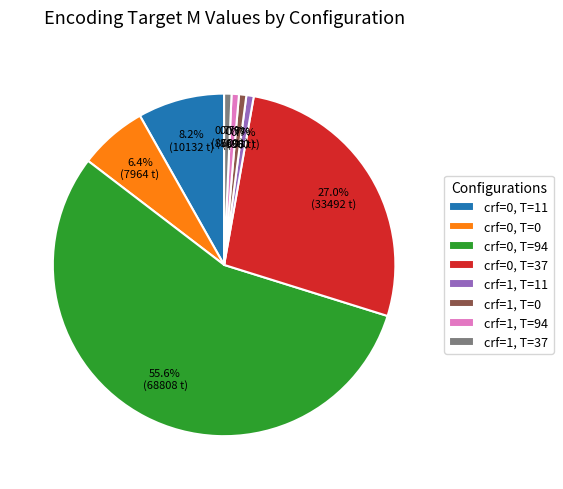

How many segments does this pie chart have?

8